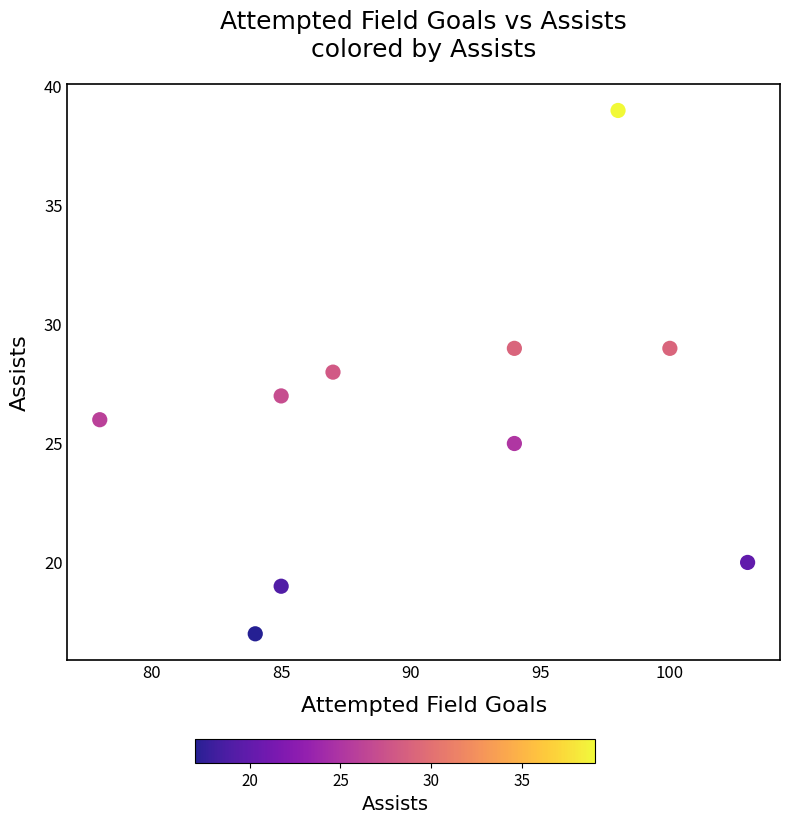

What is the average Y value?

26